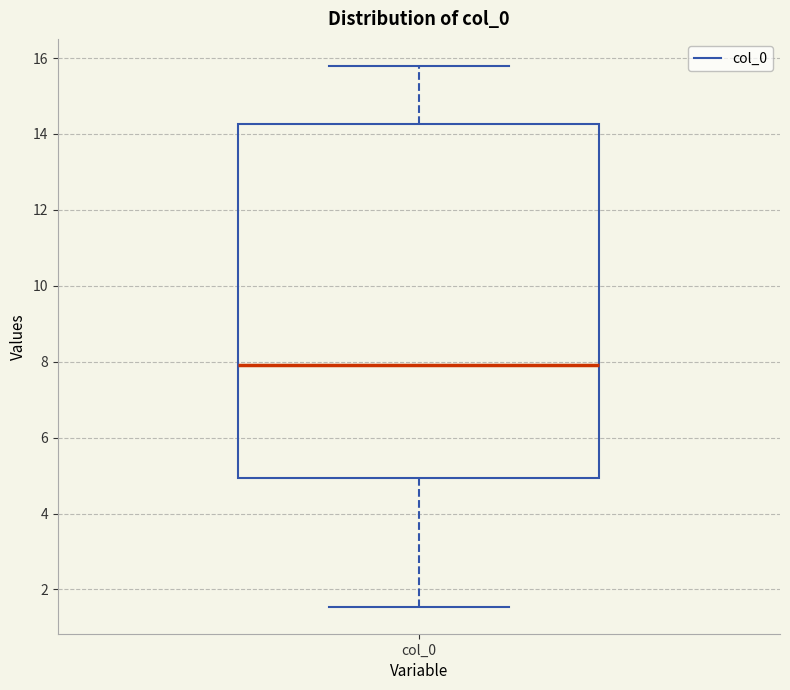

Read this box plot against the y-axis: the position of the median line, the range covered by the box, and the ends of both whiskers. The values are not printed on the chart, so give them approximately, as read against the axis.

median 8.0, box 5.0 to 14.2, whiskers 1.6 to 15.8